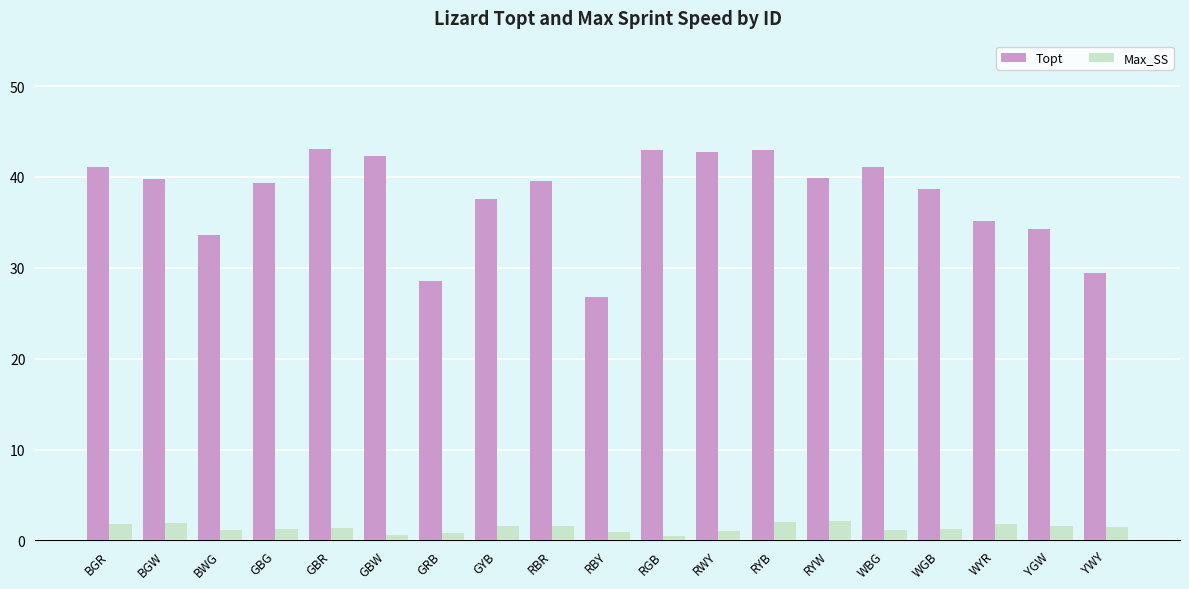

What is the average value of the Max_SS series?

1.4